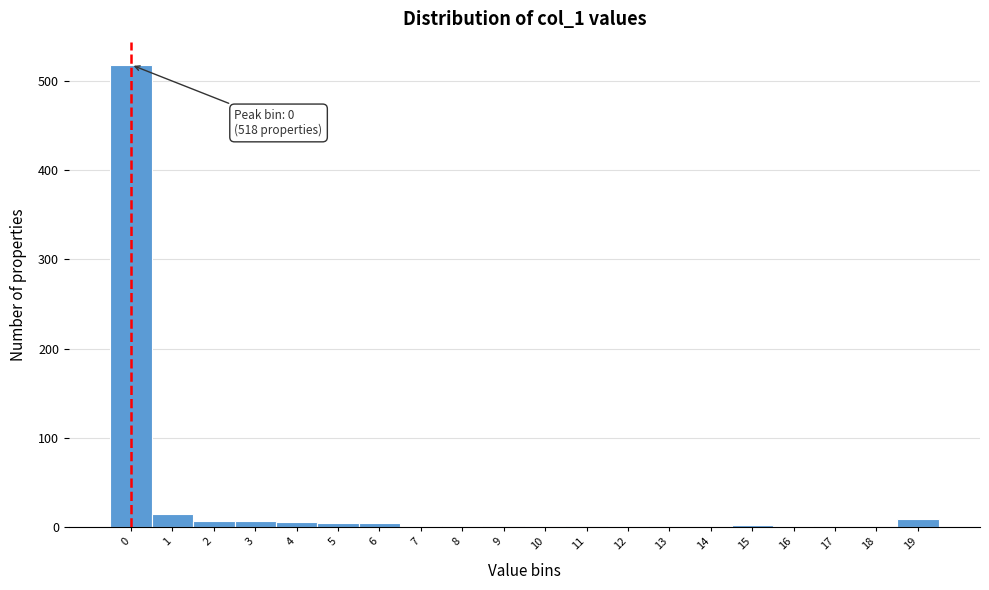

Which range on the x-axis has the tallest bar?

-0.5 to 0.5